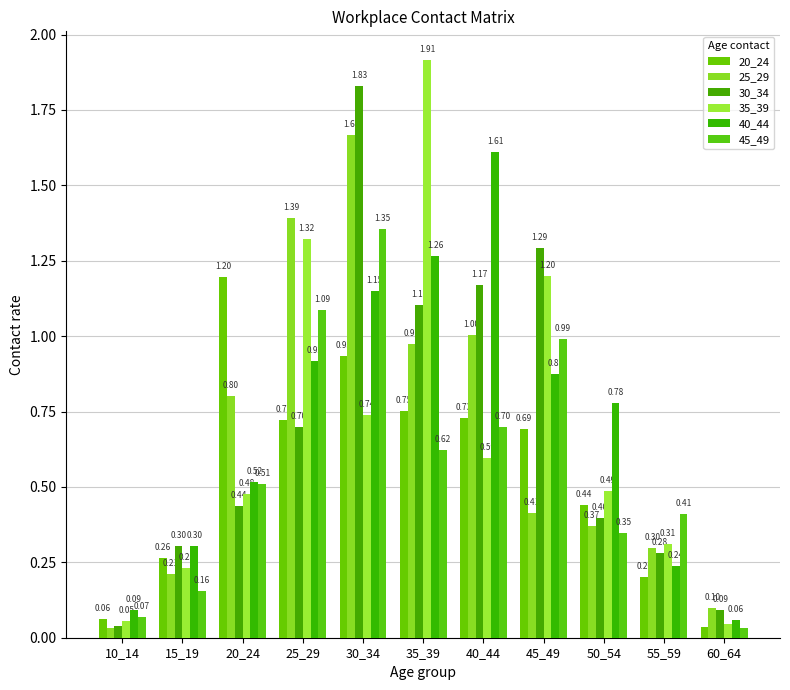

What is the average value of the 25_29 series?

0.7